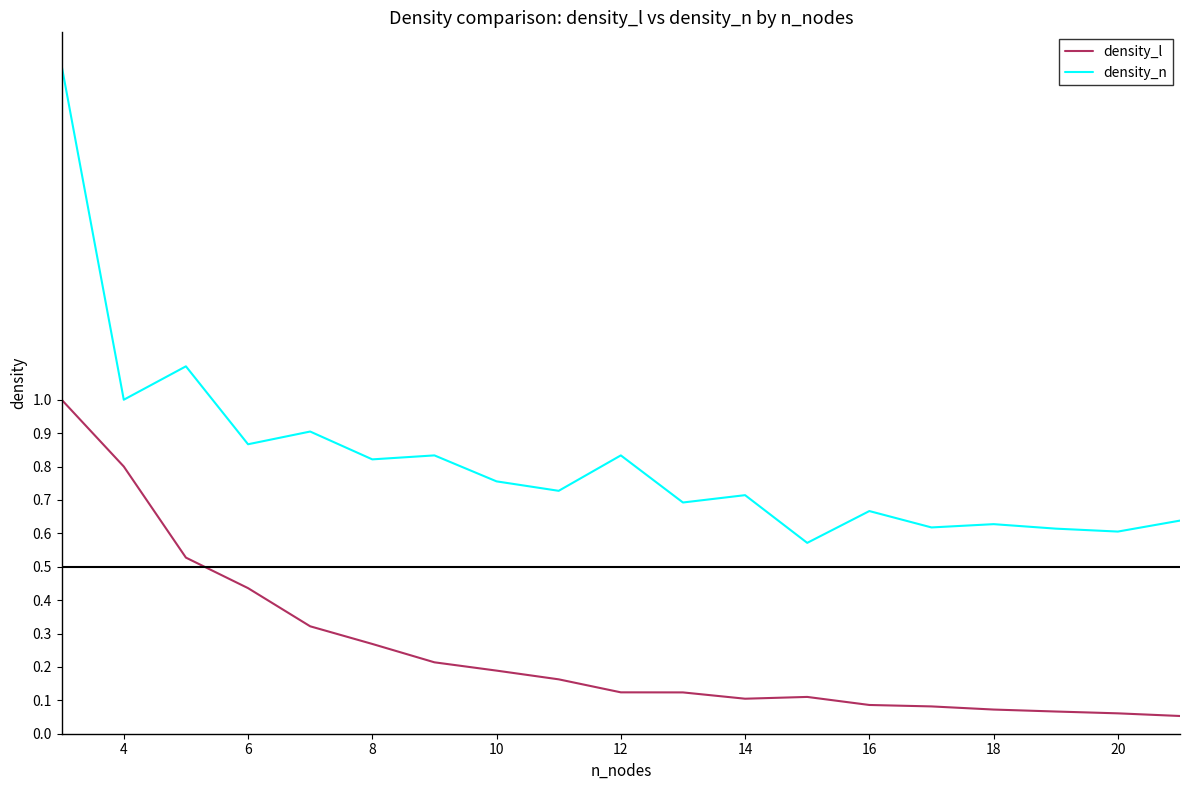

At how many categories does at least one series exceed 0?

19